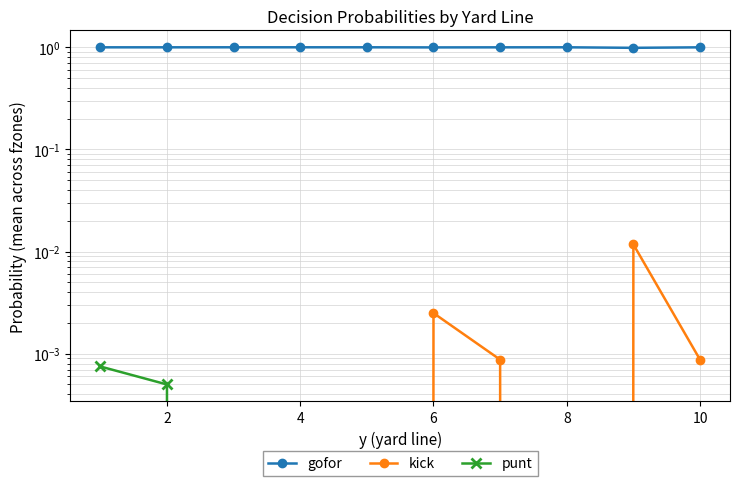

What are all the series names shown in the legend?

gofor, kick, punt